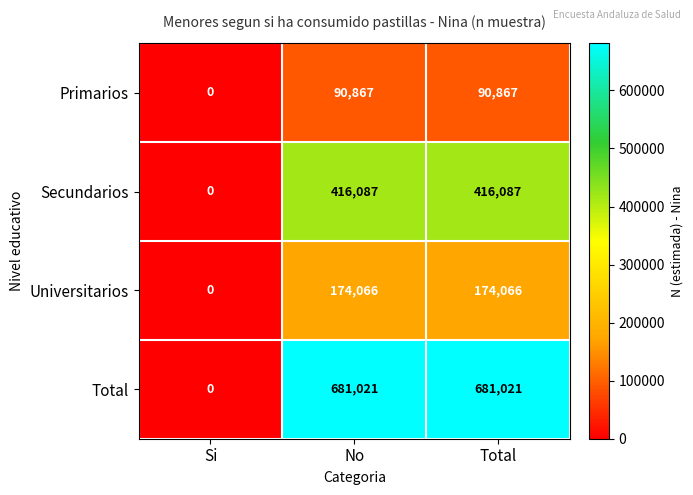

Is it true that Universitarios equals 0 at Si?

True